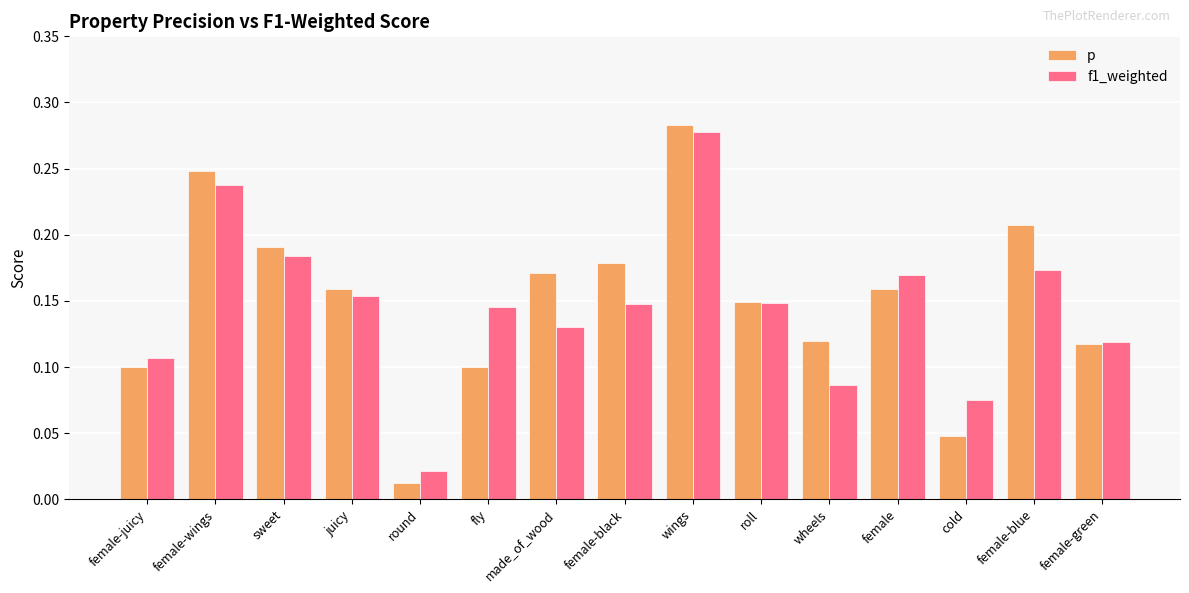

At how many categories does at least one series exceed 0?

15